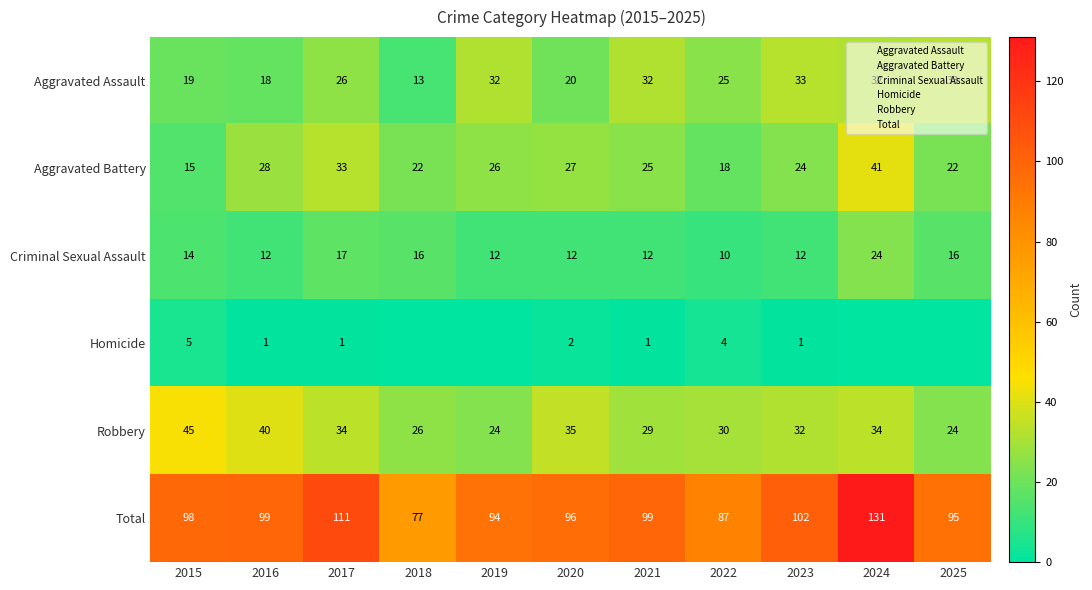

The value of Criminal Sexual Assault at 2020 is 12. True or false?

True